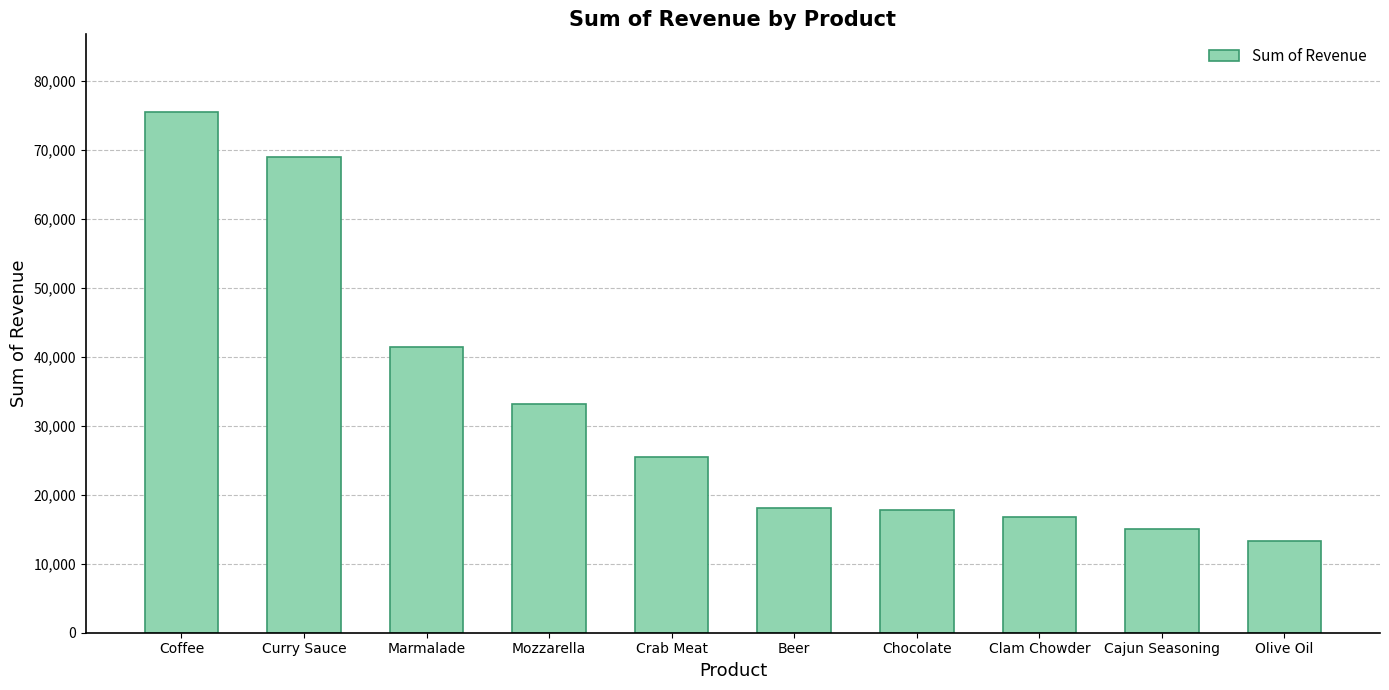

Are the bars grouped side by side (vs. stacked)?

No